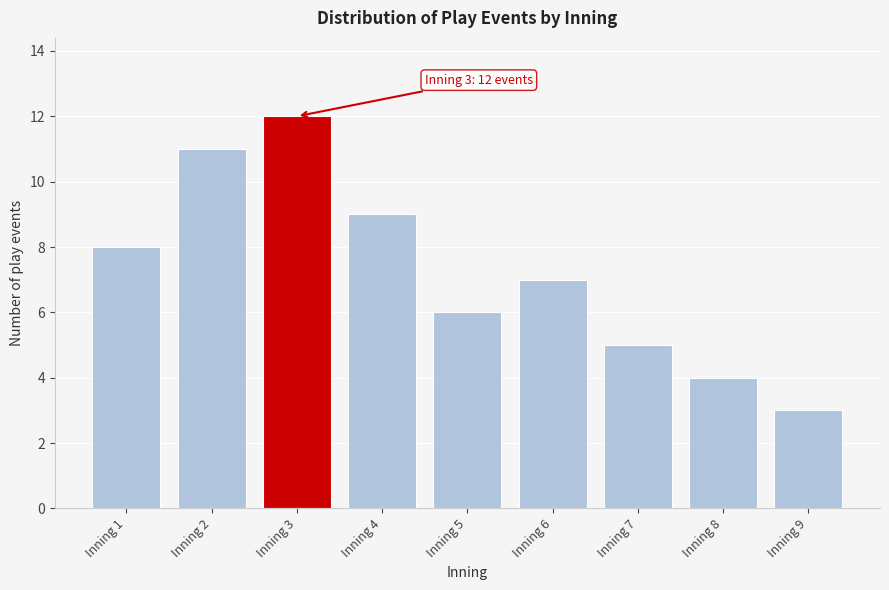

Reading right to left, list all the values displayed in this chart.

3	4	5	7	6	9	12	11	8